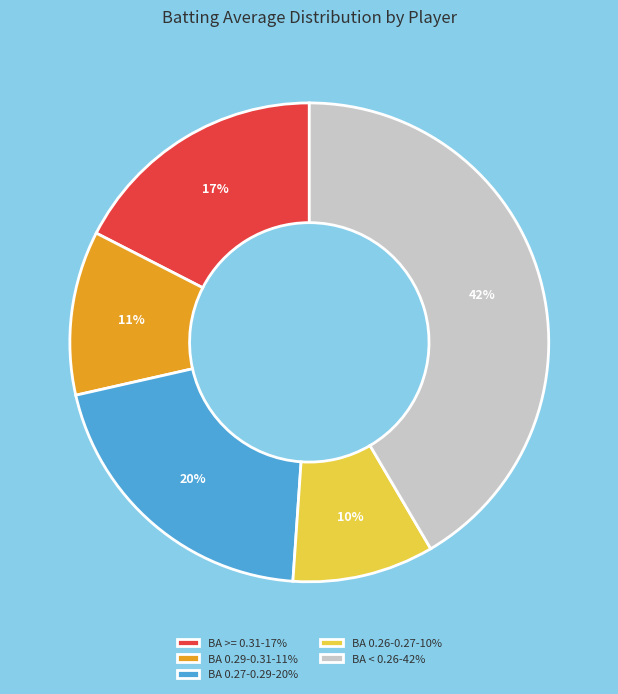

The BA < 0.26-42% slice represents 42% of the pie. True or false?

True